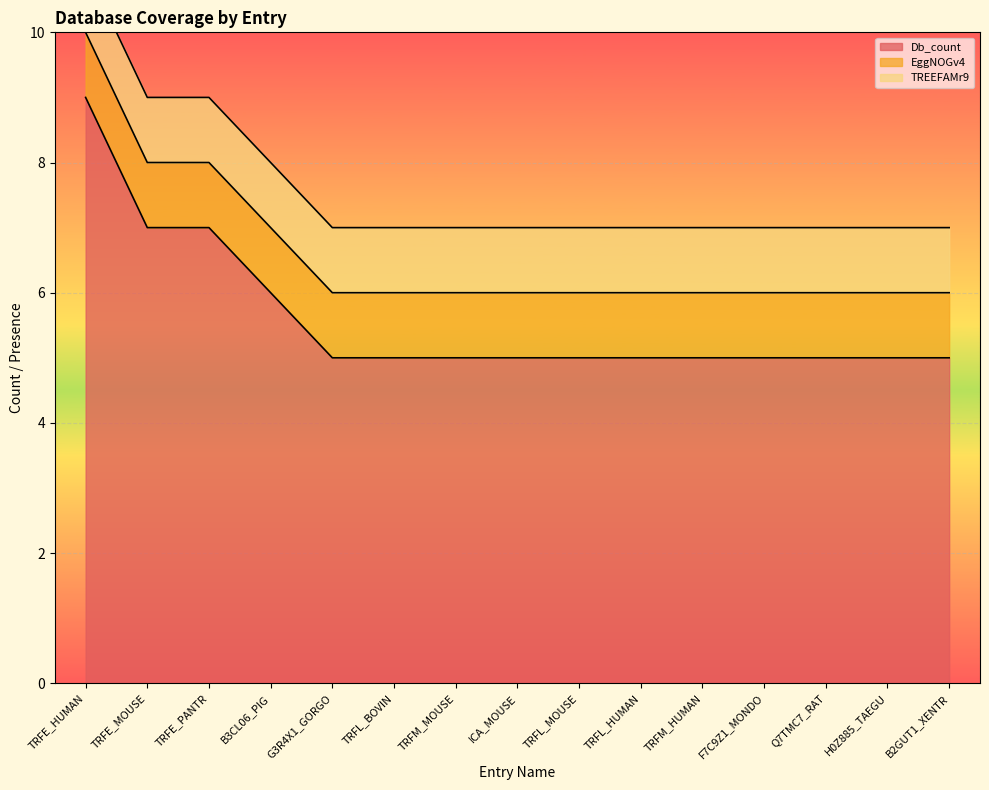

Which series changed the most between TRFE_MOUSE and B3CL06_PIG?

Db_count